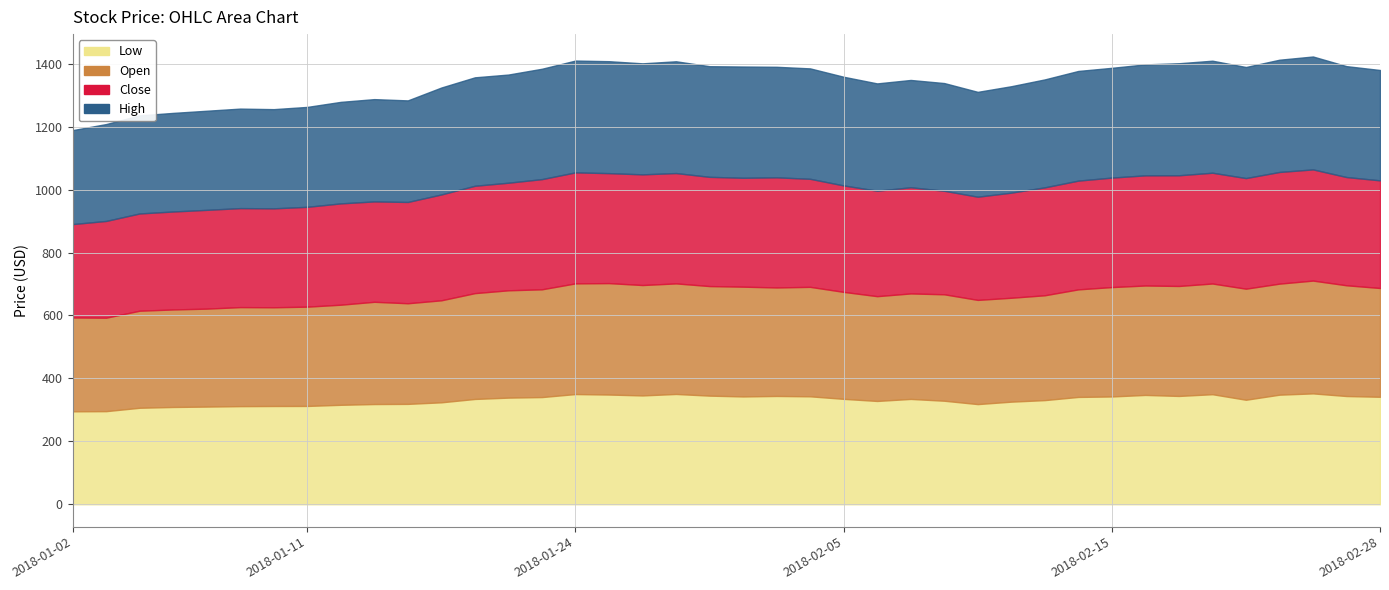

What is the label of the 36th point from the right?

2018-01-08